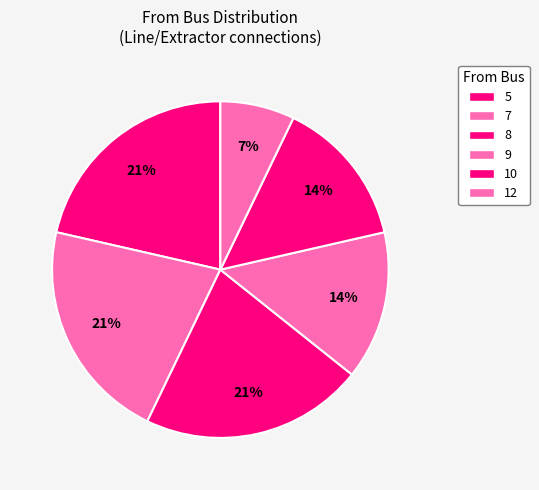

How many segments does this pie chart have?

6